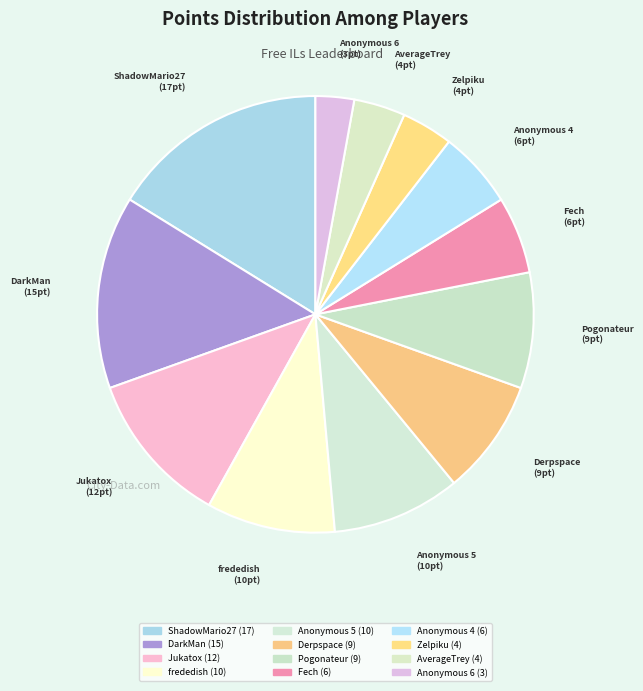

How many segments does this pie chart have?

12